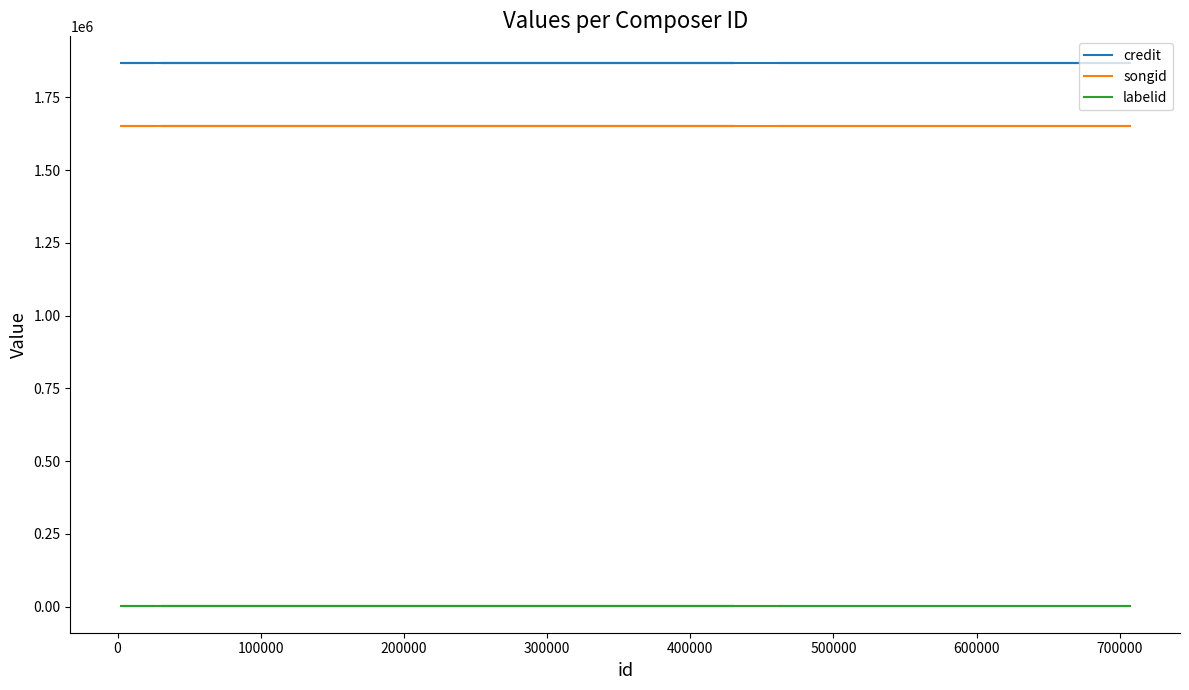

What is the label of the 6th point from the left?

400000